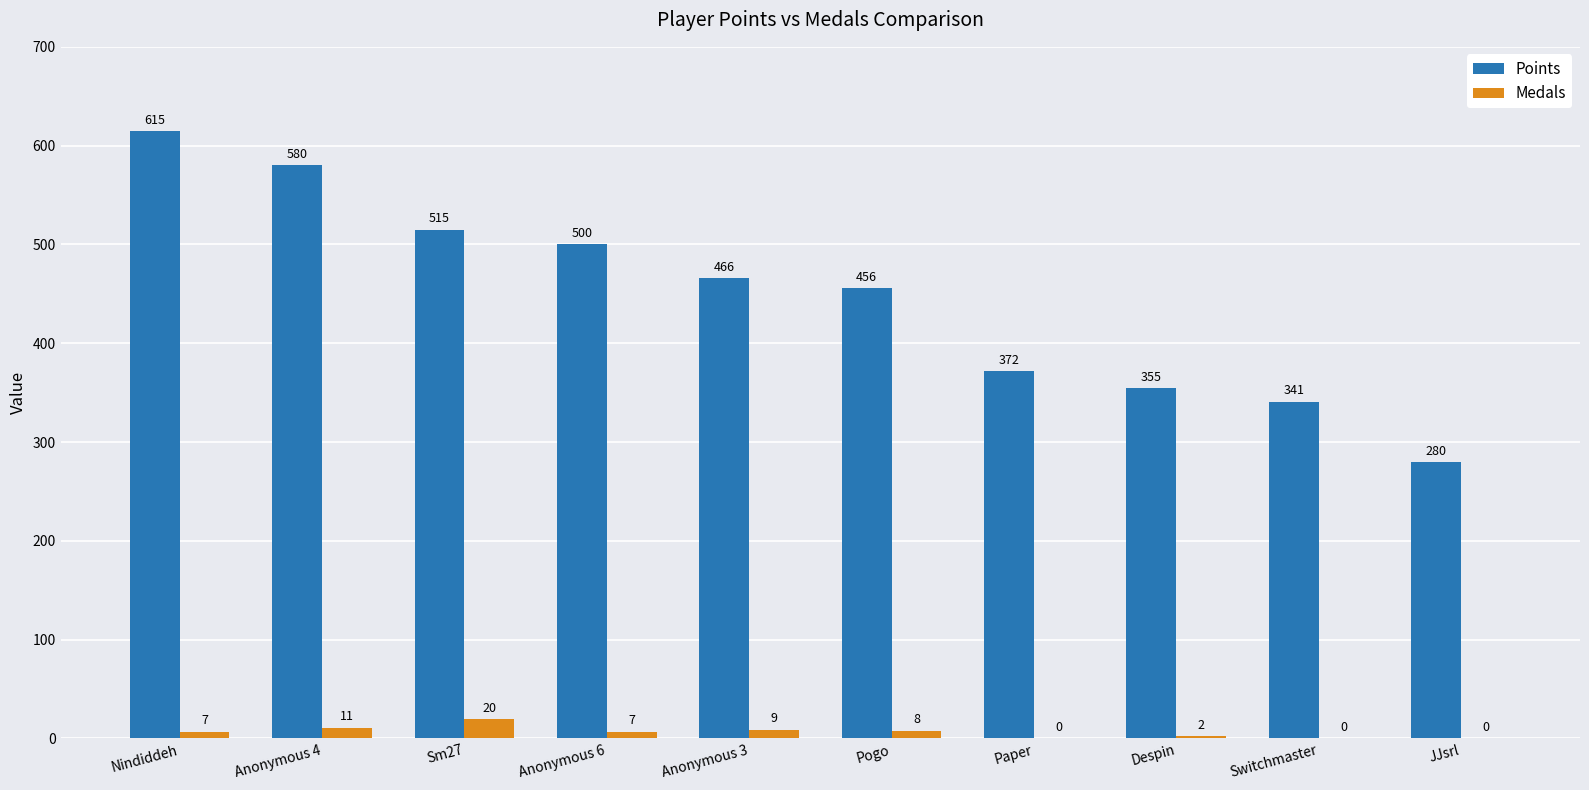

True or false: Medals has a value of 20 at Sm27.

True